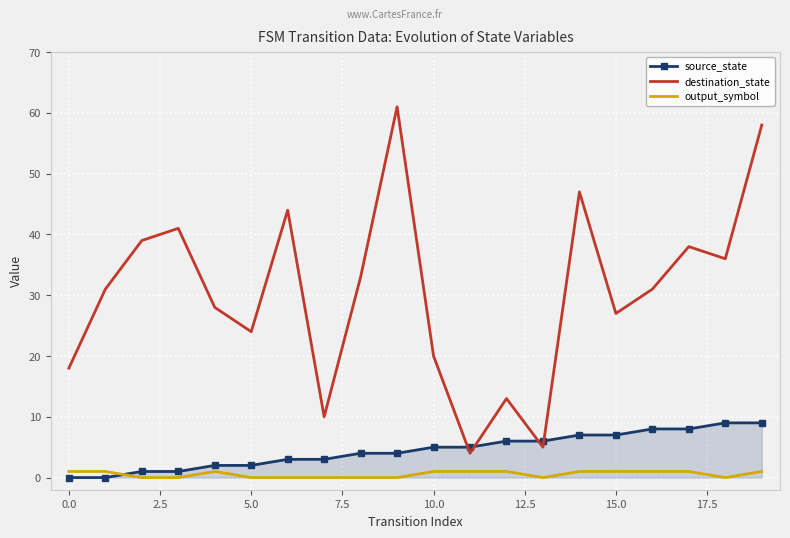

What is the difference between the maximum and minimum values in the destination_state series?

57